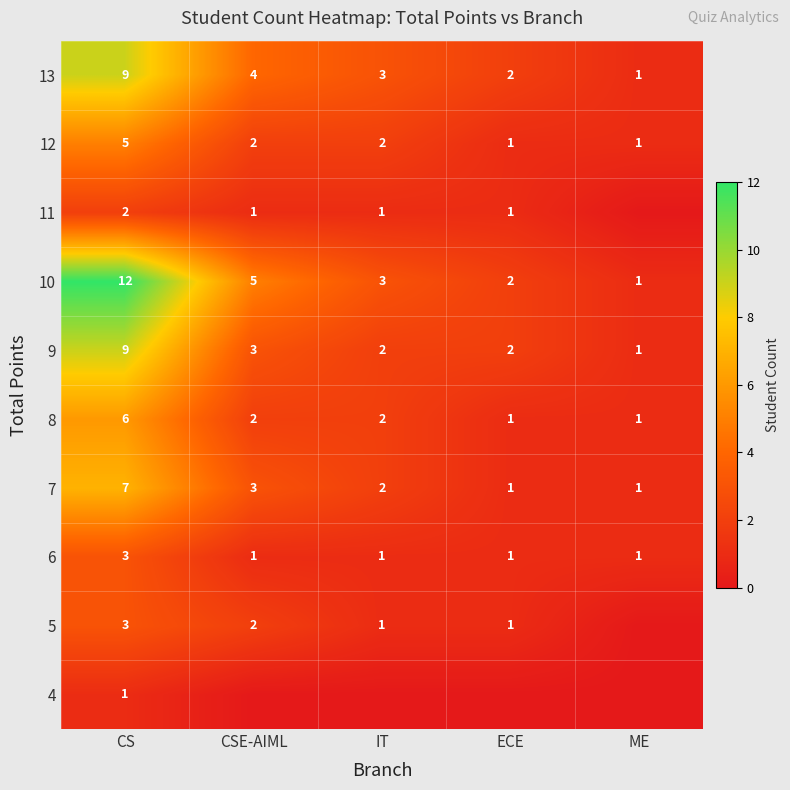

Is it true that 9 equals 2 at IT?

True